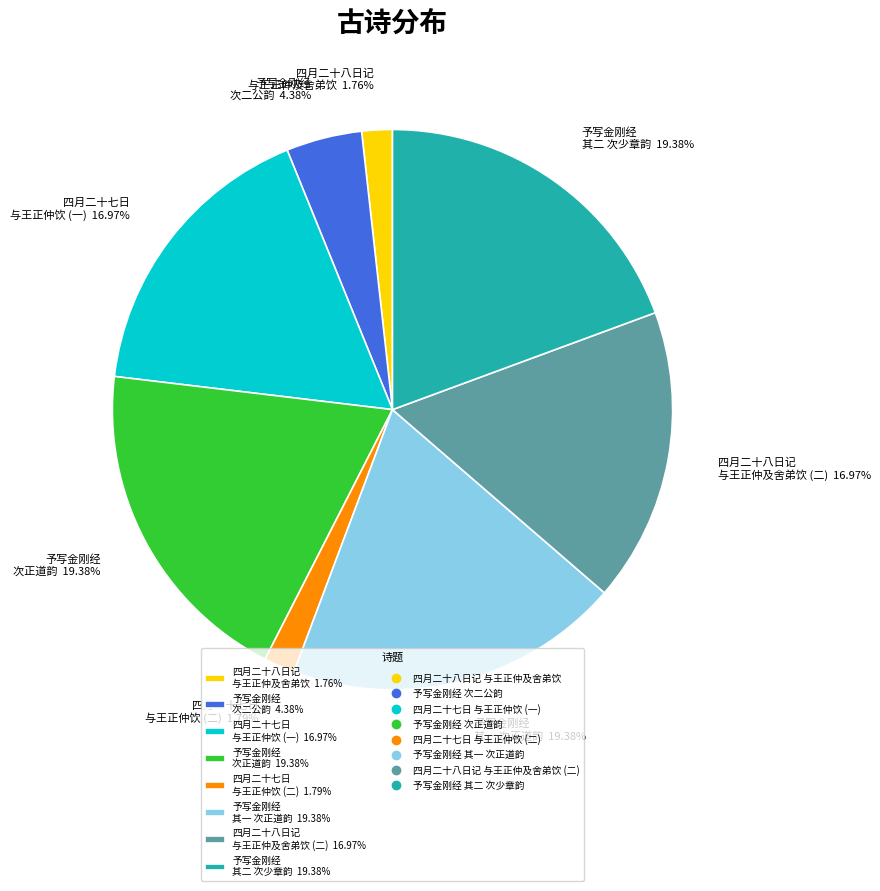

Is the sum of 予写金刚经 次二公韵 4.38% and 四月二十八日记 与王正仲及舍弟饮 (二) 16.97% greater than half?

No